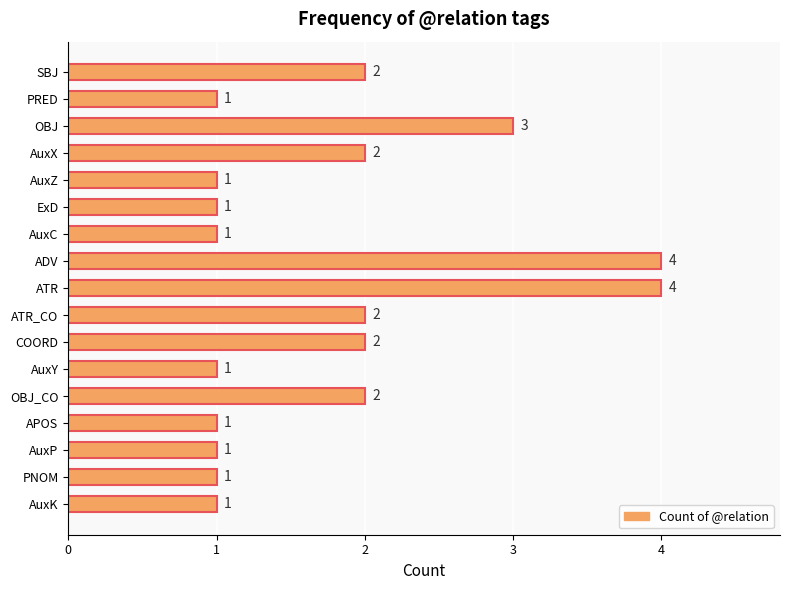

Which has a higher value, AuxY or ADV?

ADV